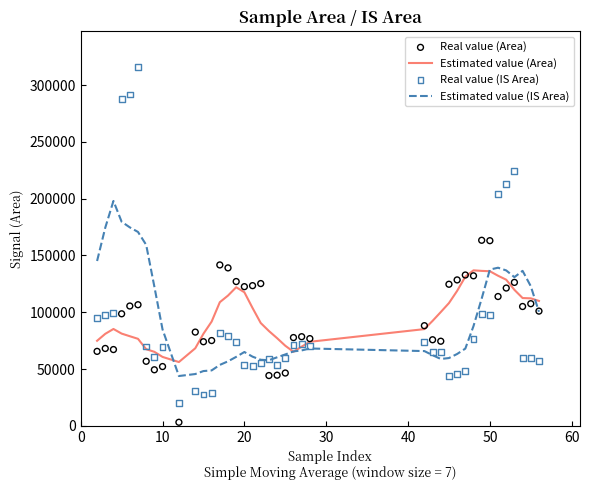

What are all the series names shown in the legend?

Estimated value (Area), Estimated value (IS Area), Real value (Area), Real value (IS Area)